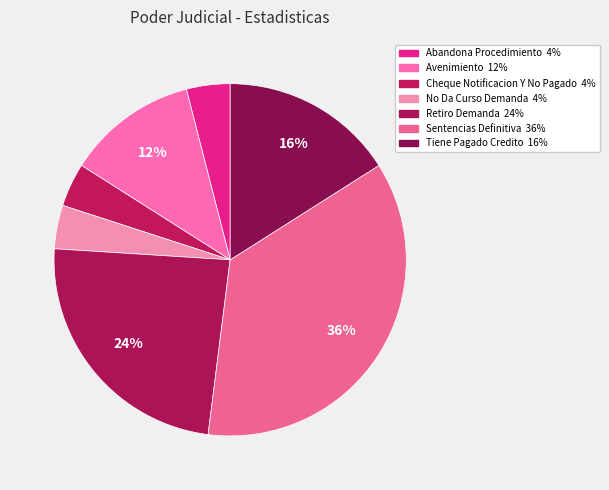

Does Avenimiento account for over 50% of the chart?

No